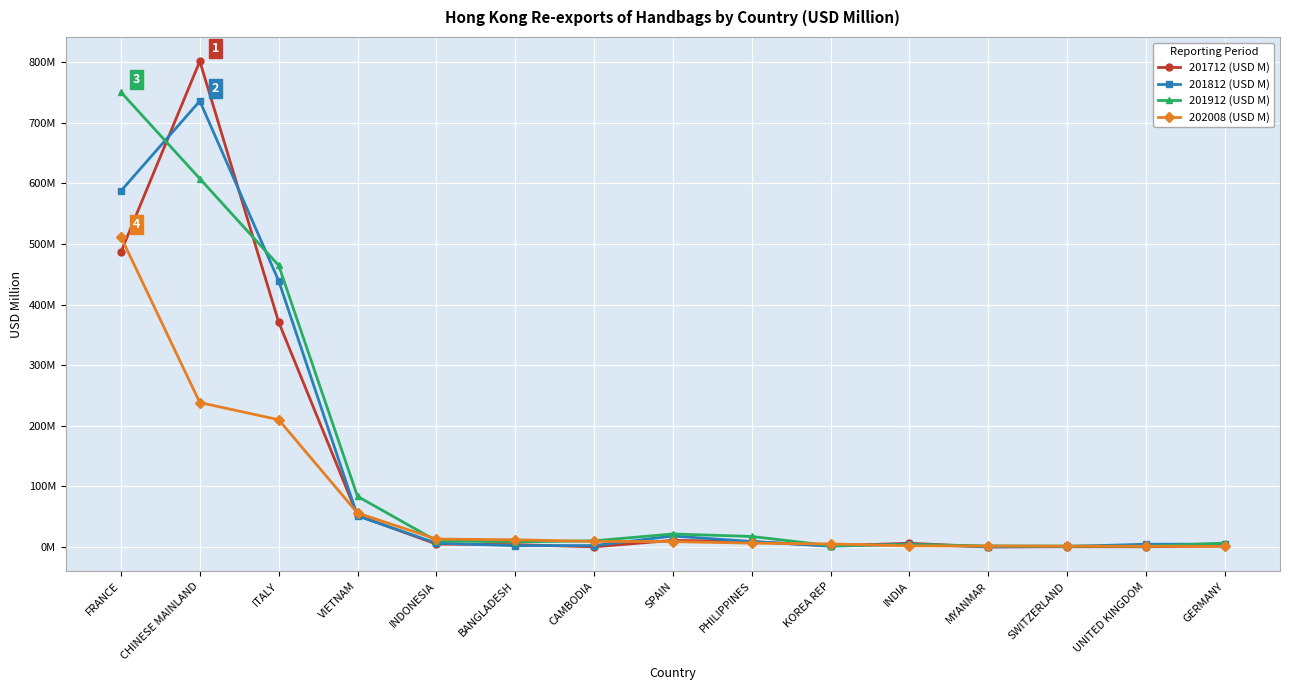

Which category has the lowest value across all series?

MYANMAR